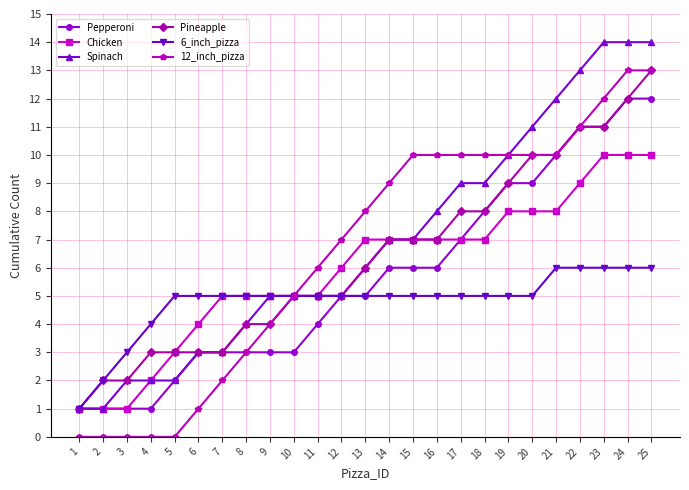

What value does the Pepperoni series have at 17, to the nearest 5?

5